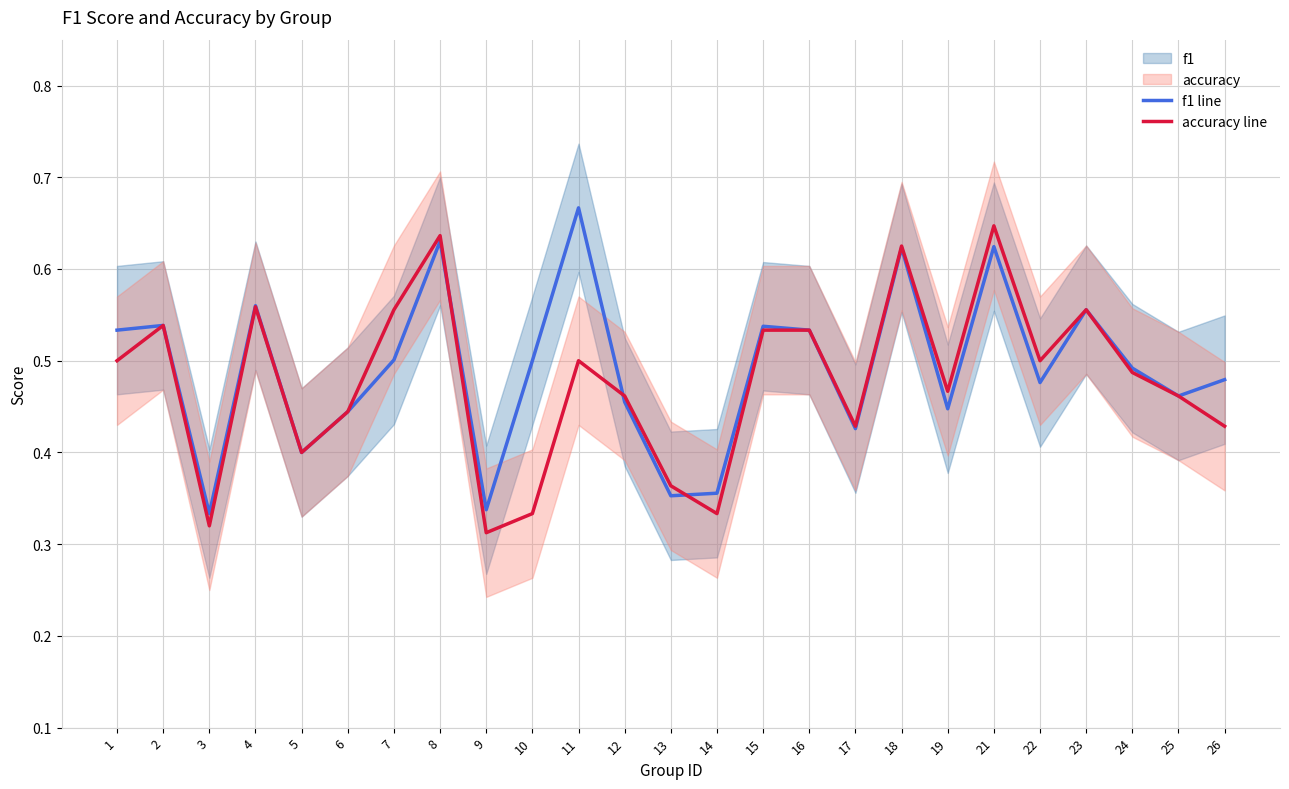

What is the average value of the accuracy line series?

0.5